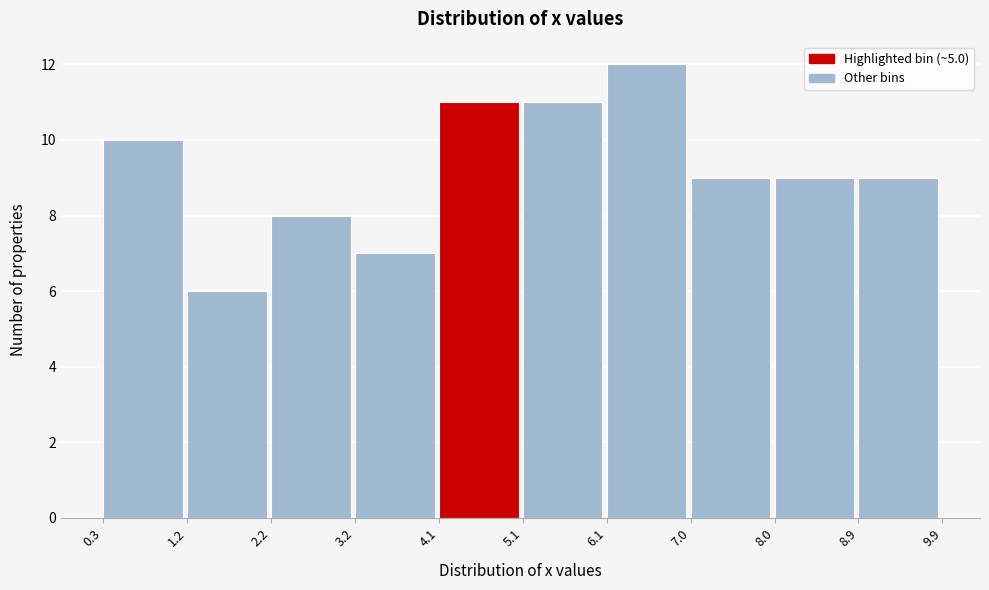

Reading left to right, list every bar in this chart as the range it spans on the x-axis followed by its height. The values are not printed on the chart, so give them approximately, as read against the axis.

0.3 to 1.2: 10
1.2 to 2.2: 6
2.2 to 3.2: 8
3.2 to 4.1: 7
4.1 to 5.1: 11
5.1 to 6.1: 11
6.1 to 7.0: 12
7.0 to 8.0: 9
8.0 to 8.9: 9
8.9 to 9.9: 9